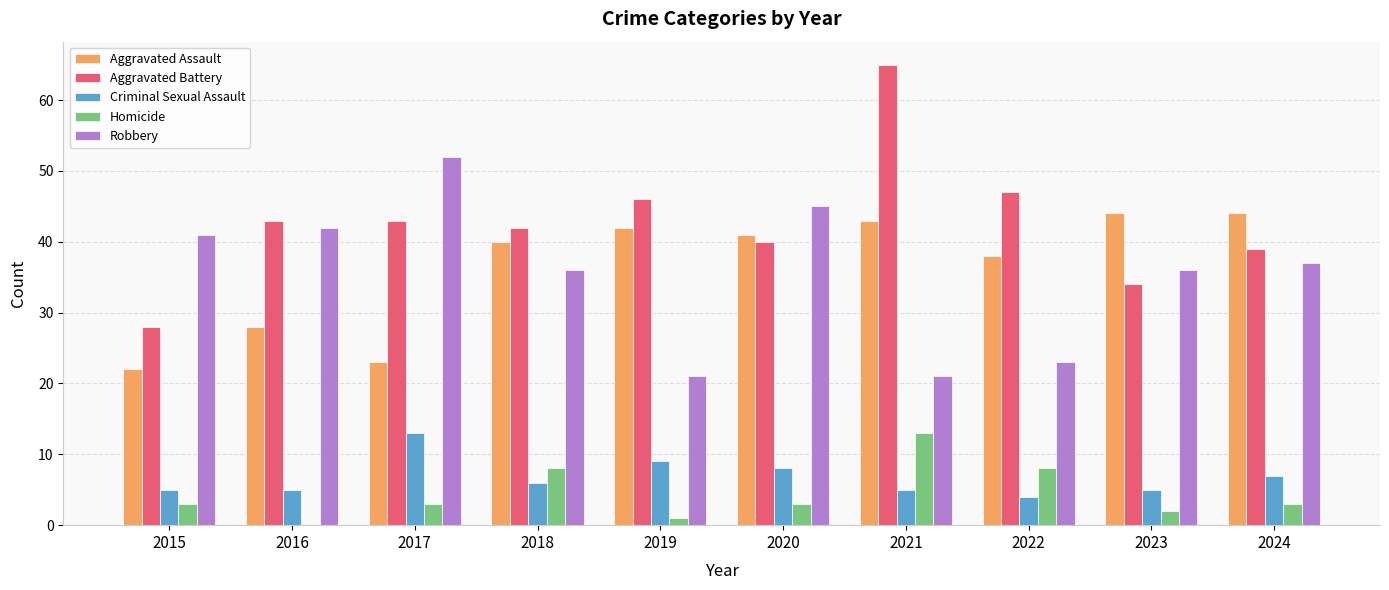

Is the value of Homicide at 2017 greater than the value of Criminal Sexual Assault at 2024?

No